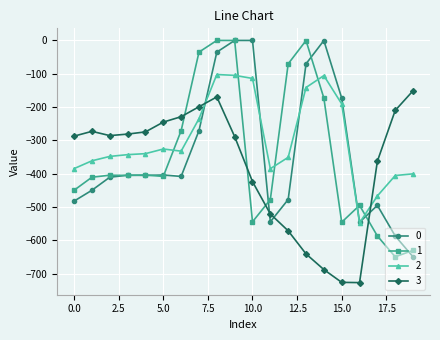

What is the average value of the 3 series?

-377.5